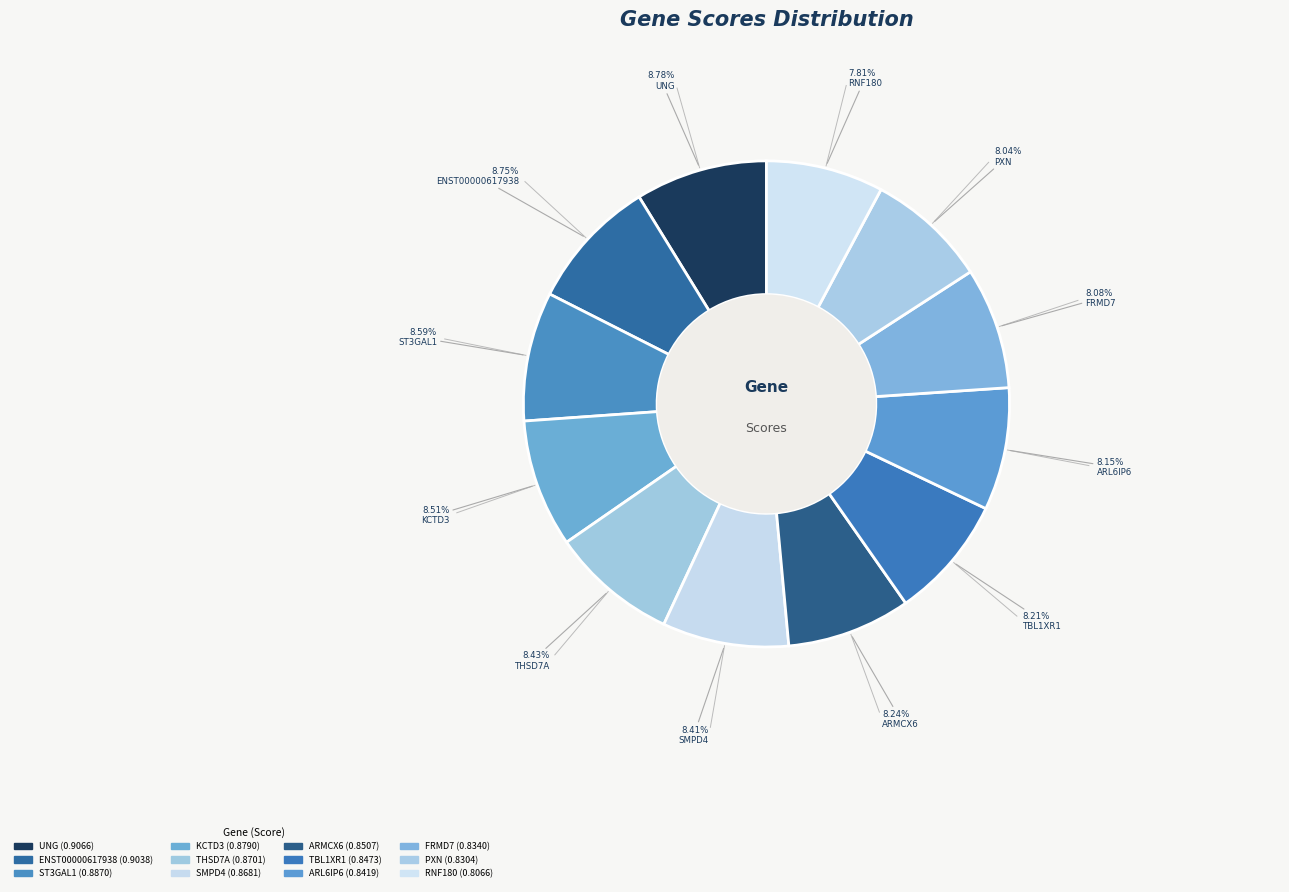

The ARL6IP6 slice represents 8% of the pie. True or false?

True